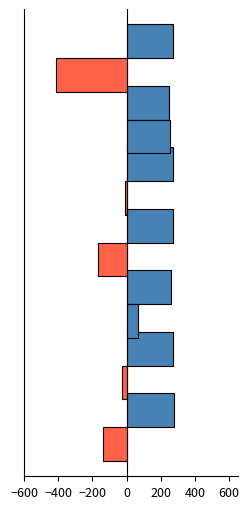

What is the maximum value shown in the chart?

276.3